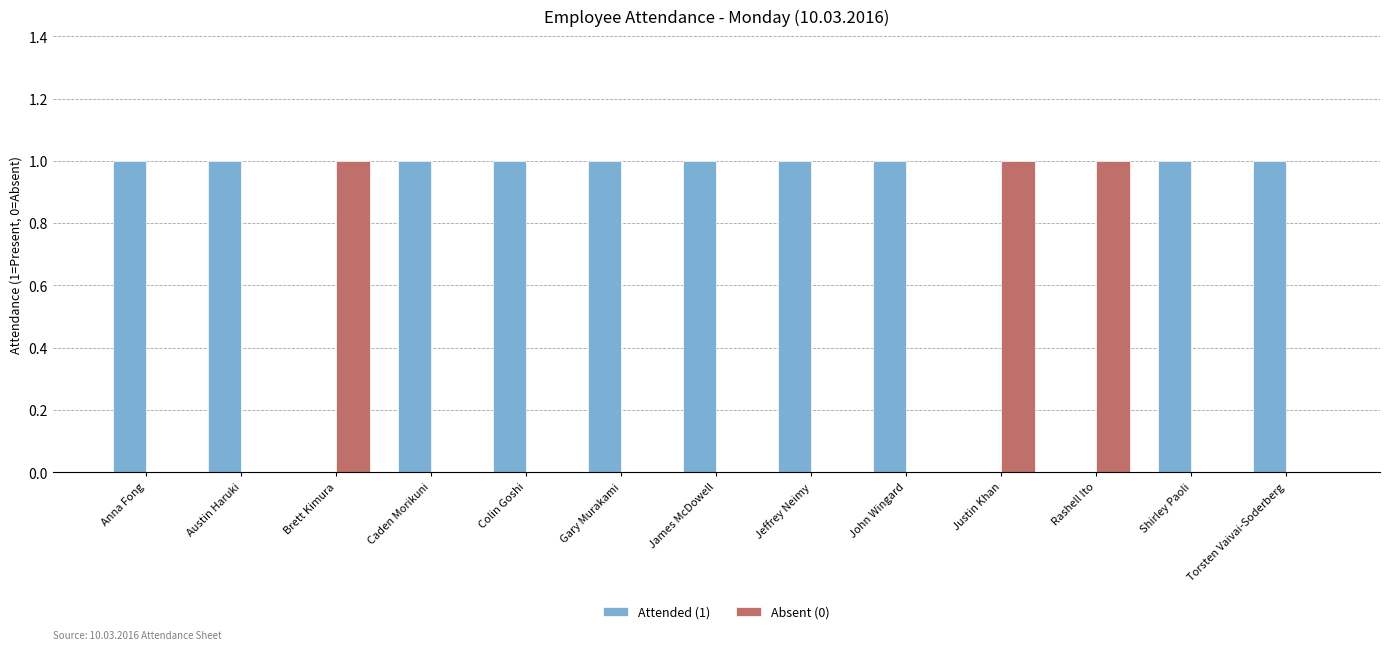

Is the value of Attended (1) at Gary Murakami greater than the value of Absent (0) at Austin Haruki?

Yes